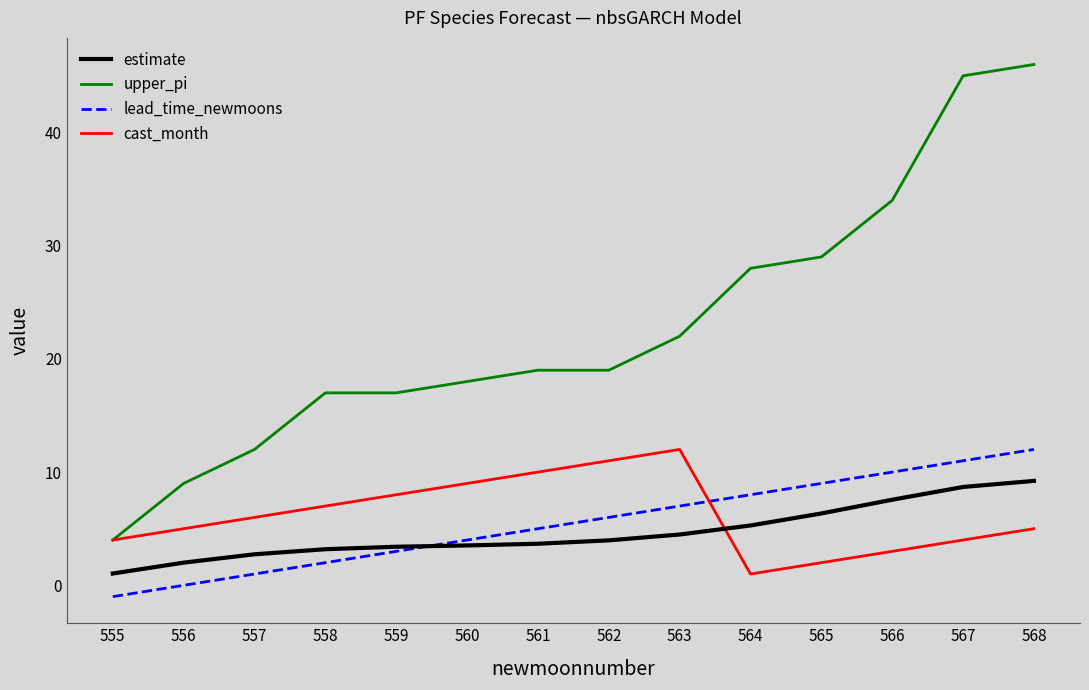

Is it true that cast_month equals 6.4 at 555?

False